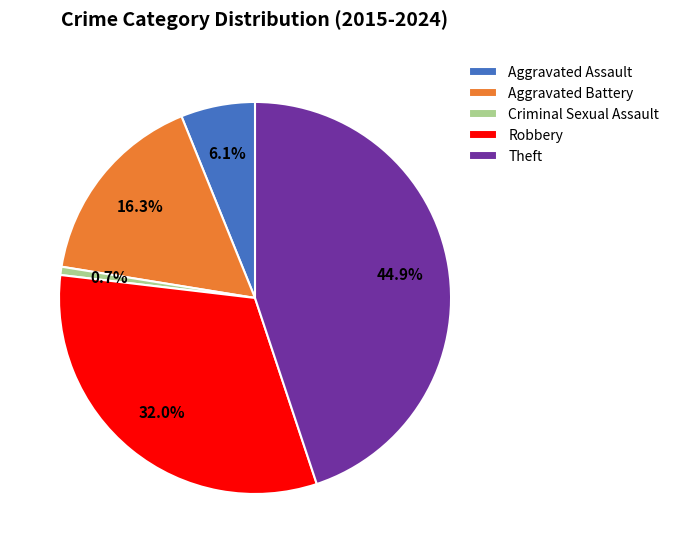

What is the largest slice in the pie chart?

Theft